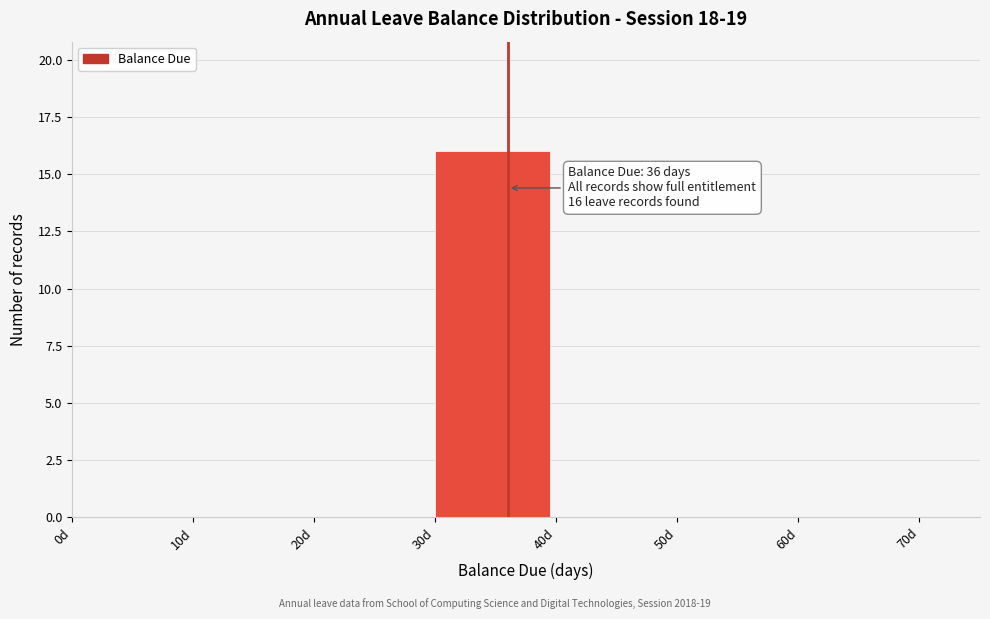

Which range on the x-axis has the tallest bar?

30 to 40